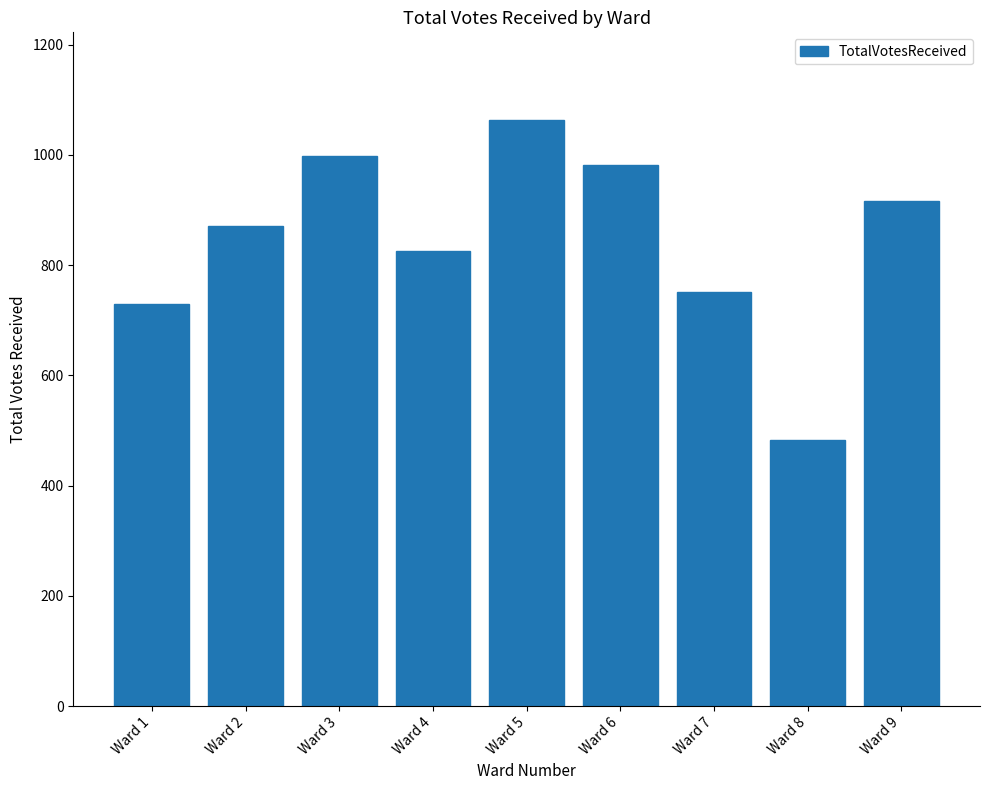

Rank the categories by value from highest to lowest.

Ward 5, Ward 3, Ward 6, Ward 9, Ward 2, Ward 4, Ward 7, Ward 1, Ward 8